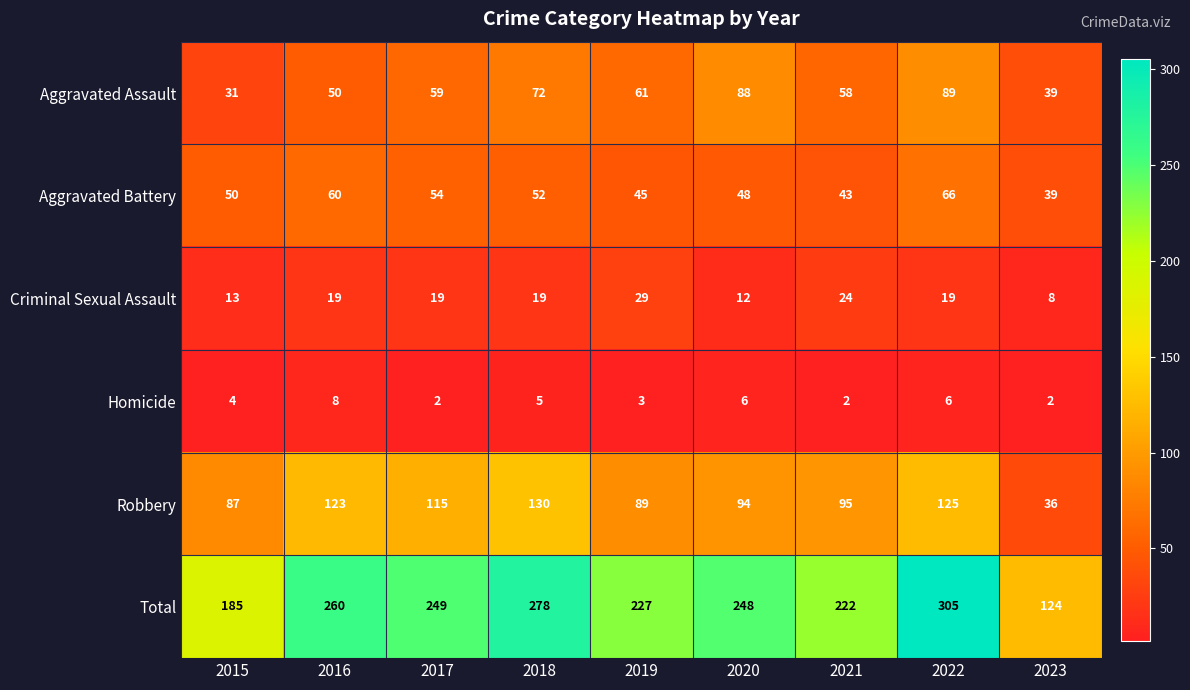

The Homicide series shows 7 at 2018. True or false?

False